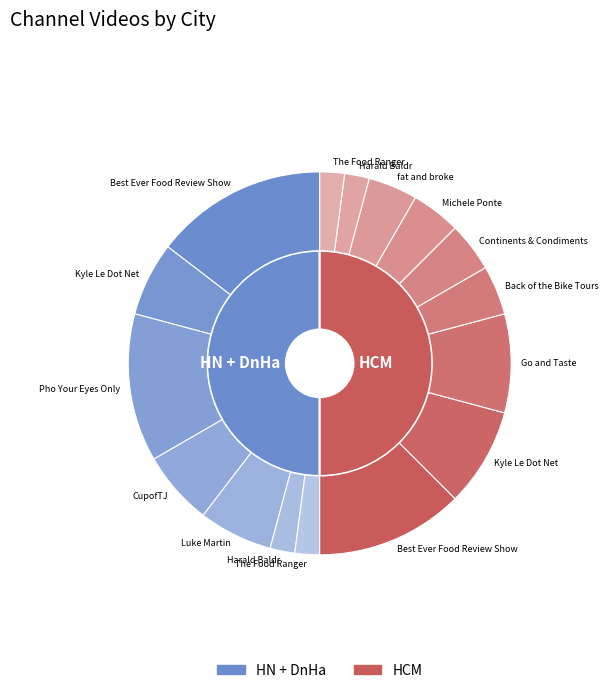

Combined, what portion of the pie is CupofTJ and Kyle Le Dot Net?

18.8%